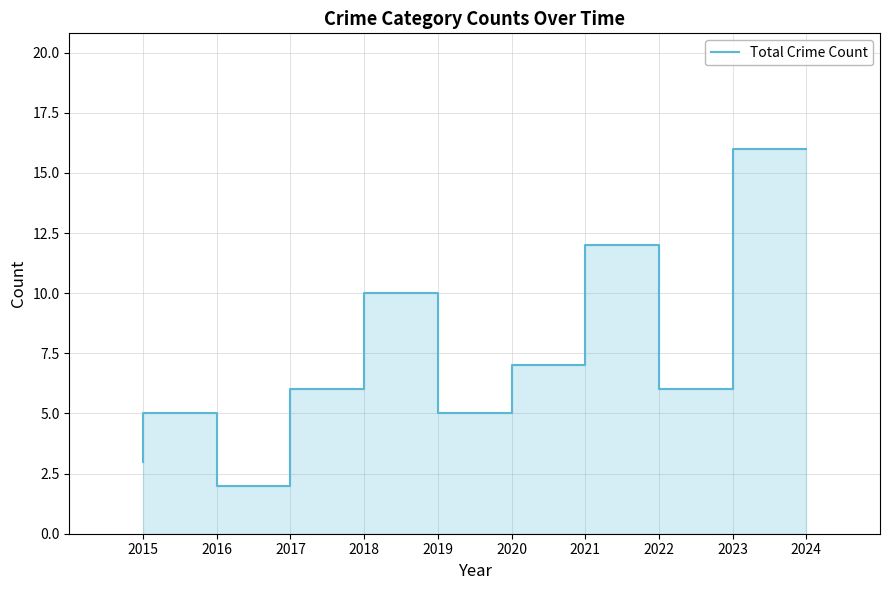

Rank the categories by value from lowest to highest.

2017, 2015, 2016, 2020, 2018, 2023, 2021, 2019, 2022, 2024